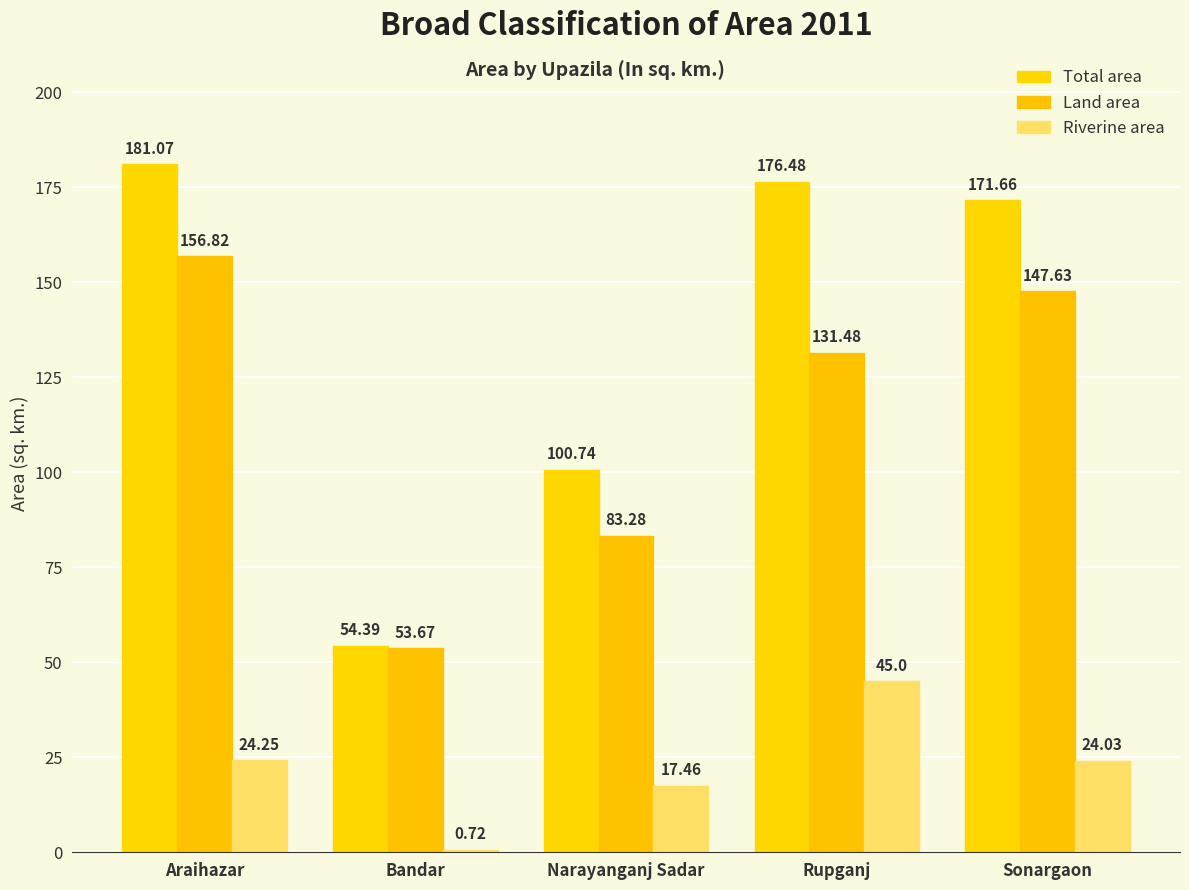

What is the total value across all series at Narayanganj Sadar?

201.5